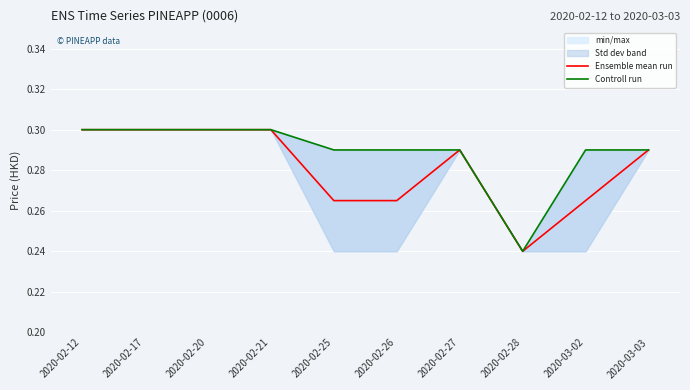

The value of Controll run at 2020-02-17 is 0.3. True or false?

True